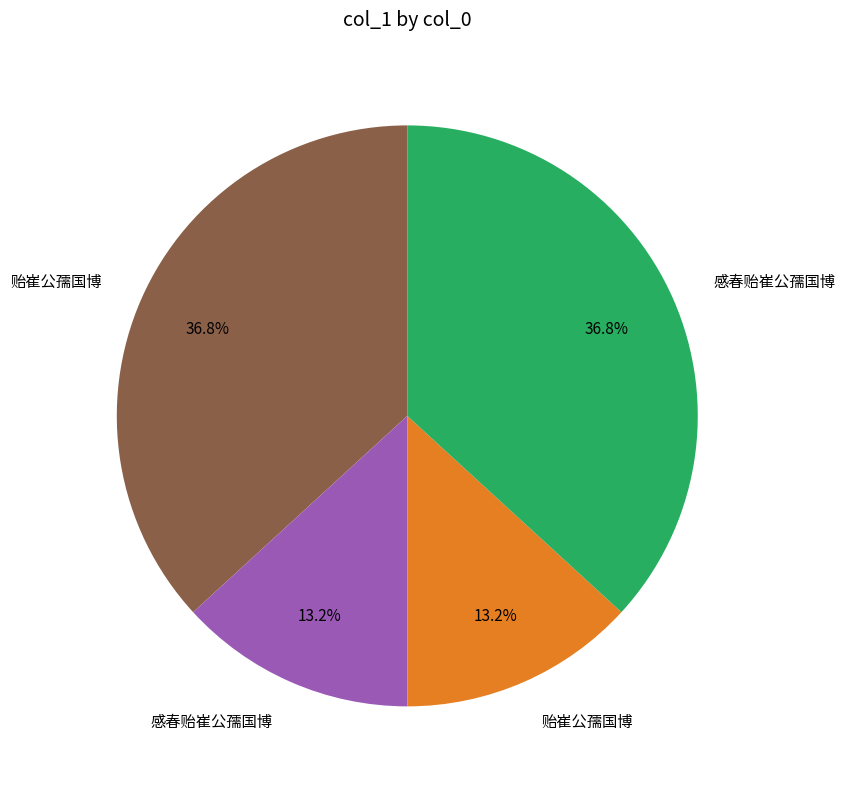

Is there a majority slice in this chart?

No